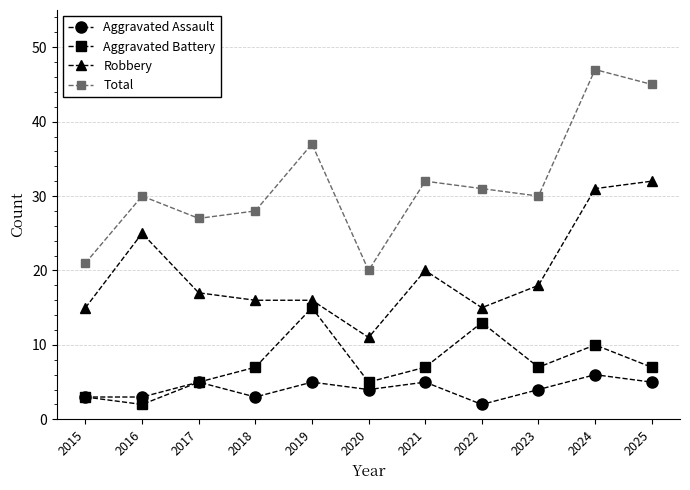

True or false: Robbery and Aggravated Assault intersect in this chart.

False